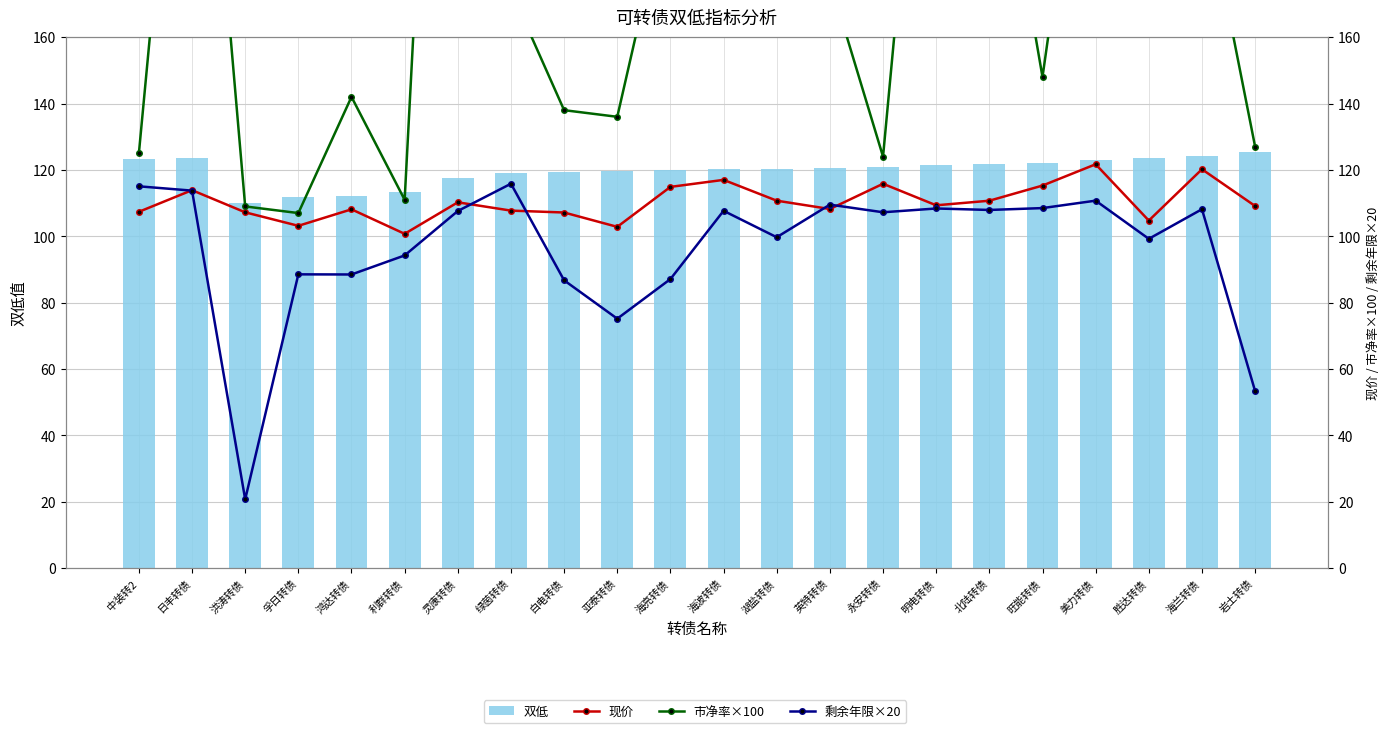

What is the greatest value displayed?

416.0